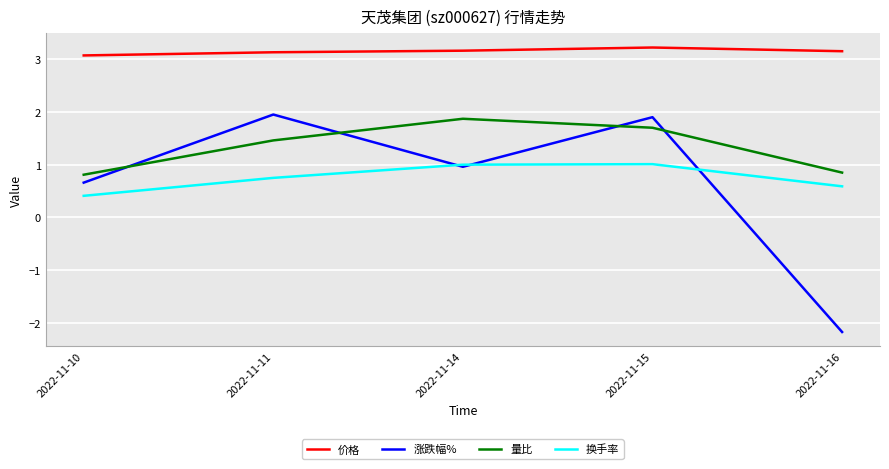

How many times do 量比 and 涨跌幅% cross each other?

4